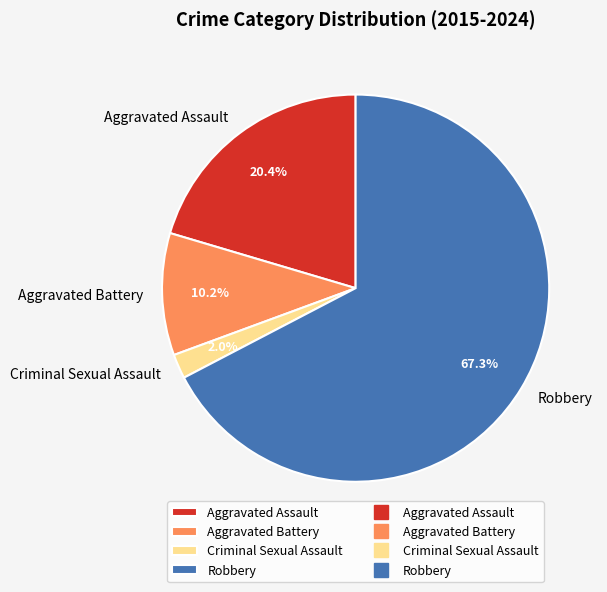

What percentage is the Aggravated Battery slice, to the nearest percent?

10%